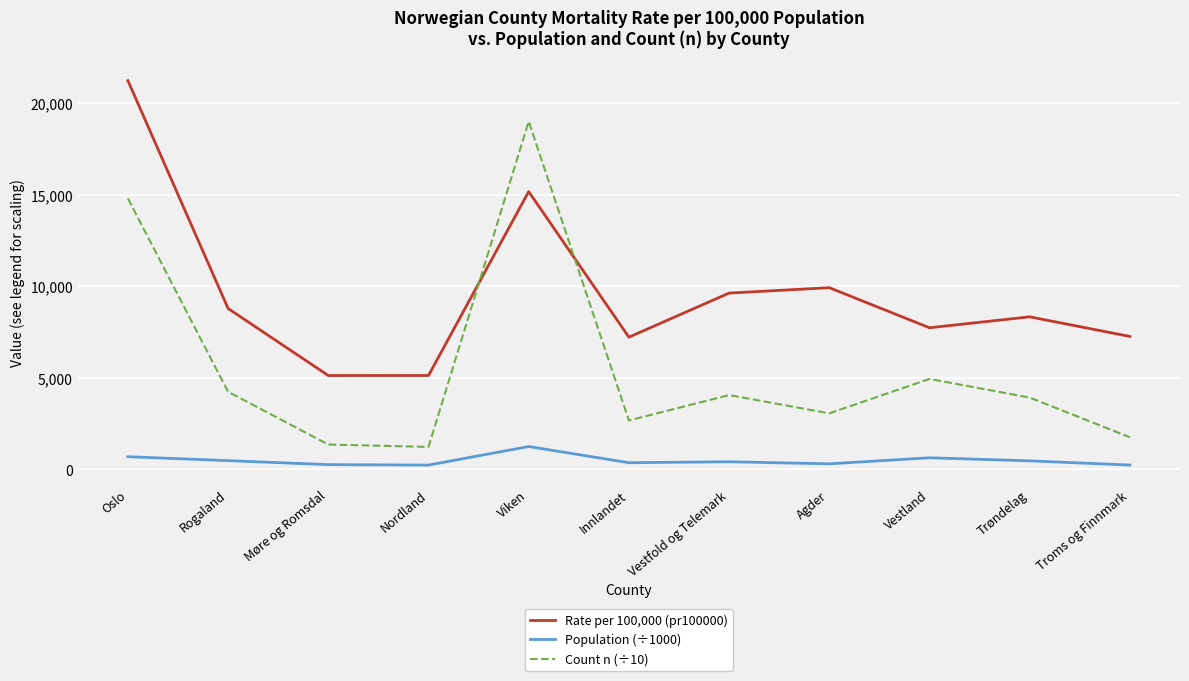

Rank the series by their maximum value, from highest to lowest.

Rate per 100,000 (pr100000), Count n (÷10), Population (÷1000)